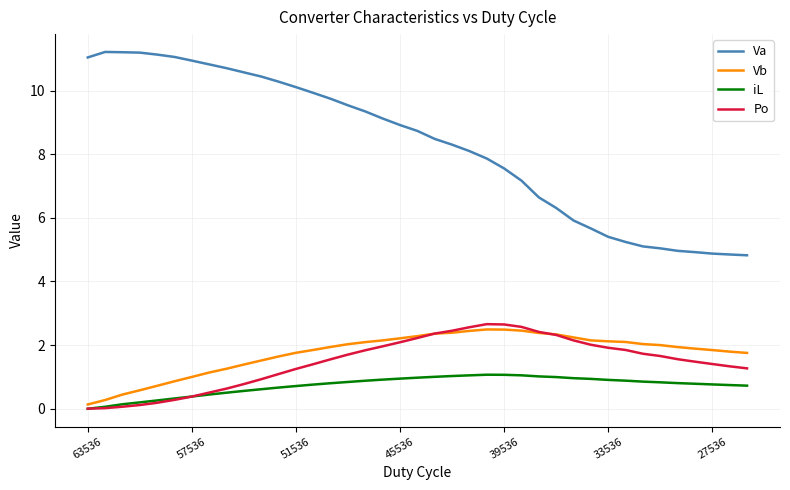

What is the greatest value displayed?

11.2